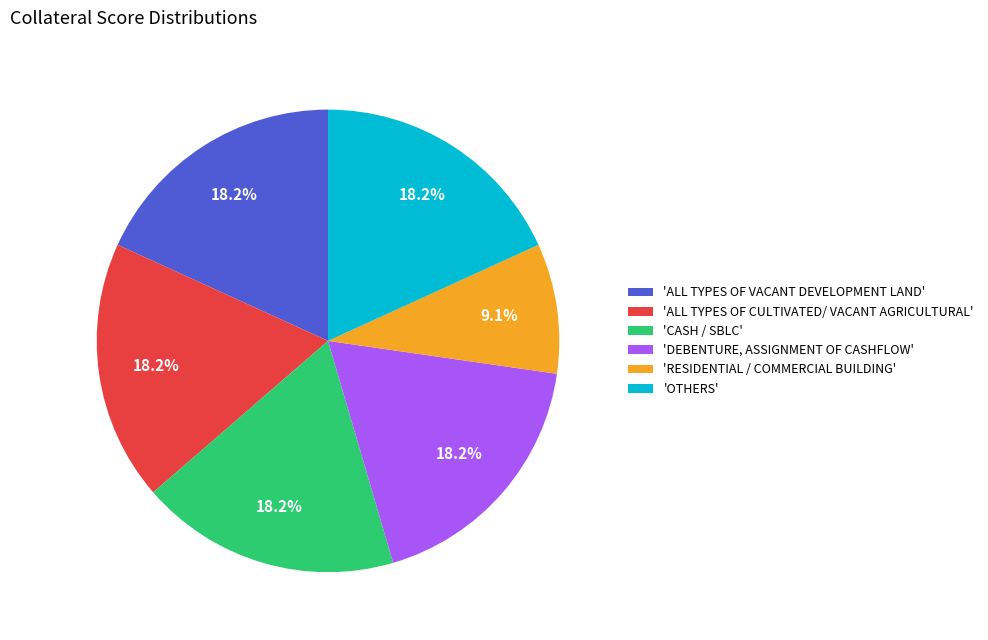

What portion of the pie excludes 'ALL TYPES OF VACANT DEVELOPMENT LAND'?

81.8%